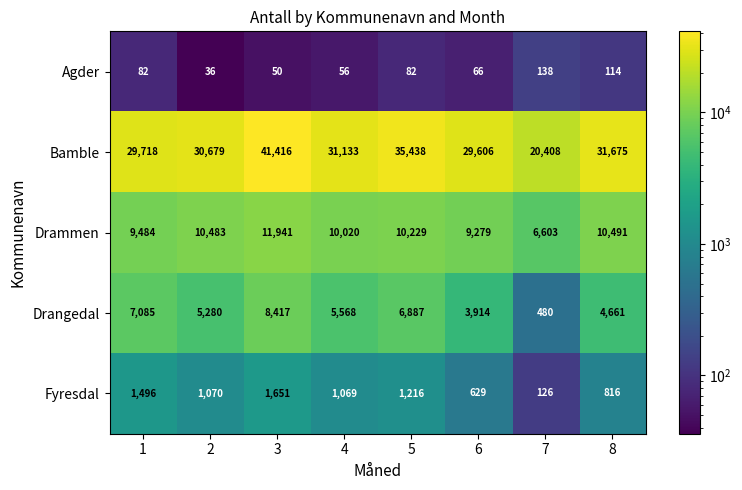

The Agder series shows 50 at 3. True or false?

True